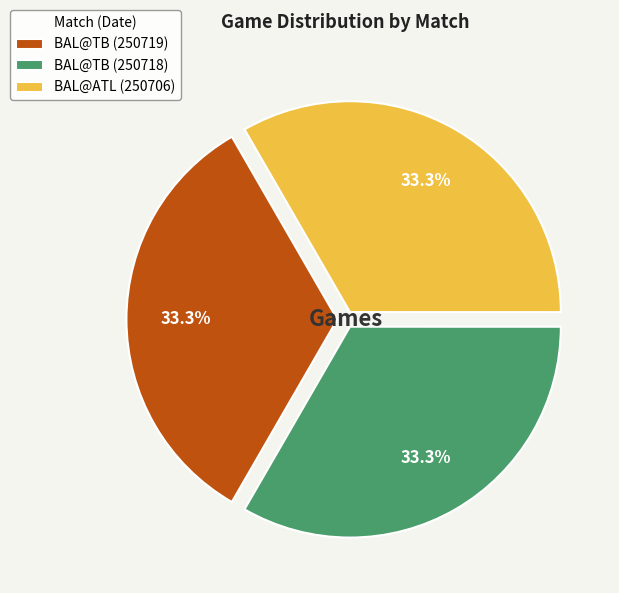

Count the number of slices in the pie.

3